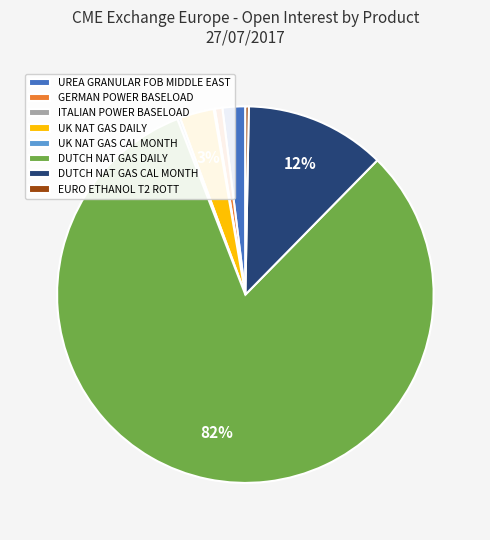

Between DUTCH NAT GAS DAILY and DUTCH NAT GAS CAL MONTH, which is larger?

DUTCH NAT GAS DAILY